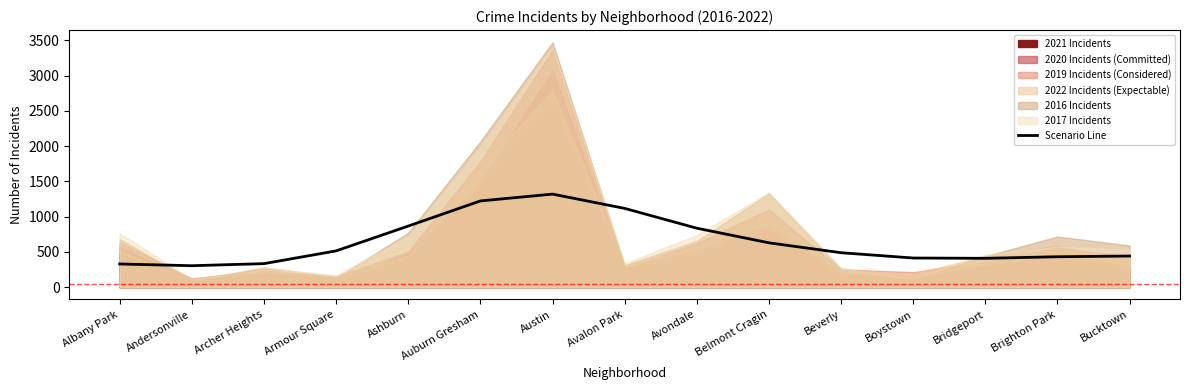

Reading left to right, extract all data points from this chart.

329.9	305.2	334.6	515.3	867.0	1223.0	1319.6	1117.3	836.8	629.6	489.3	414.2	409.9	432.2	442.3